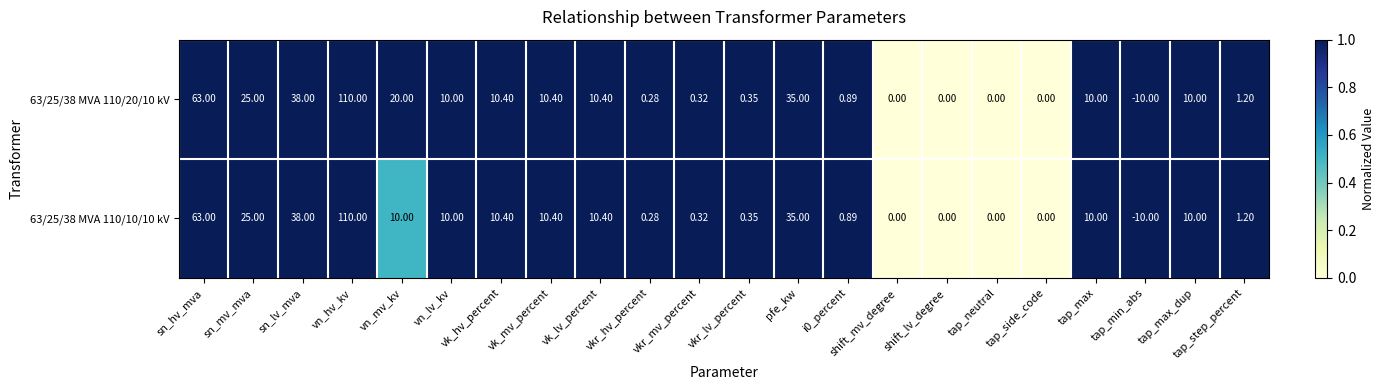

Which series has the largest total across all categories?

63/25/38 MVA 110/20/10 kV